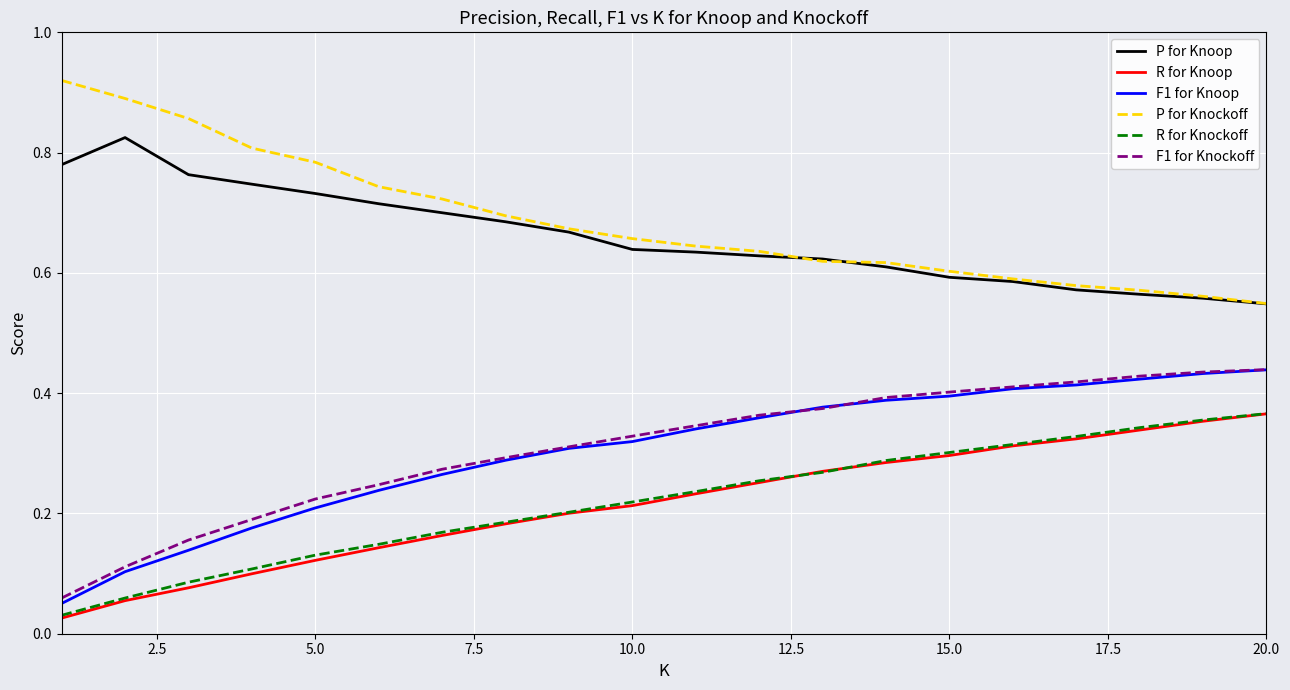

True or false: F1 for Knockoff and R for Knoop intersect in this chart.

False